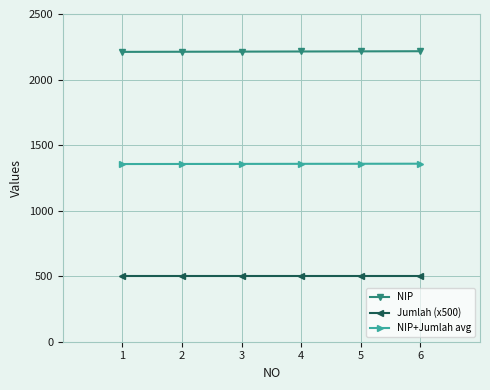

Is this an area chart (filled region under the line)?

No